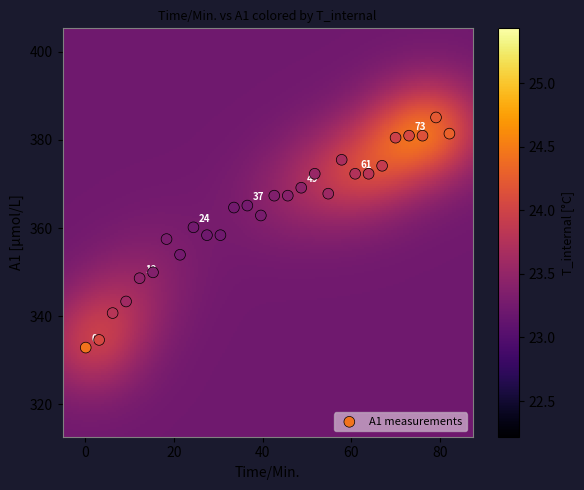

What is the range of X values (max minus min)?

82.1